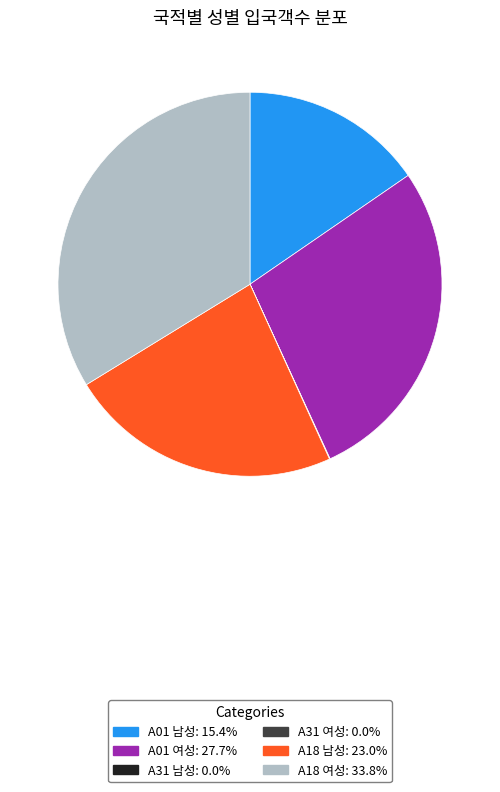

The A01 남성 slice represents 15% of the pie. True or false?

True